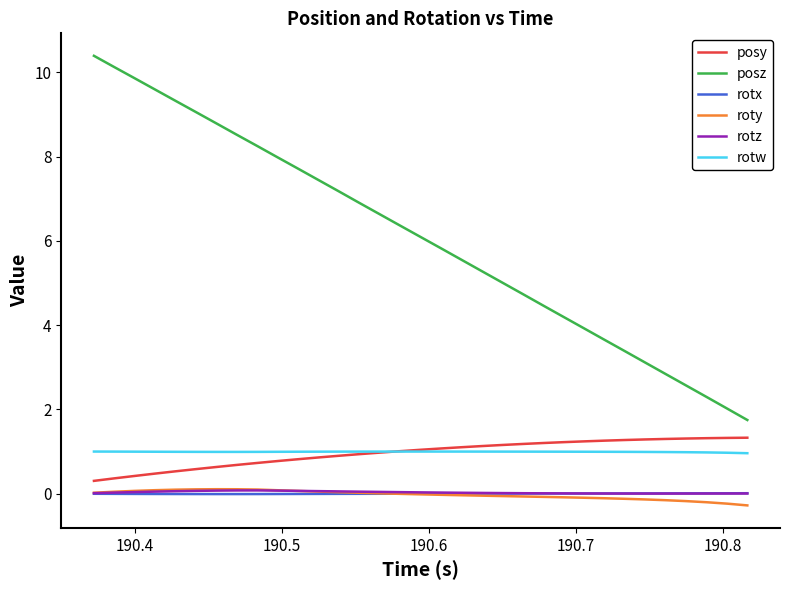

What is the maximum value for posz?

10.4